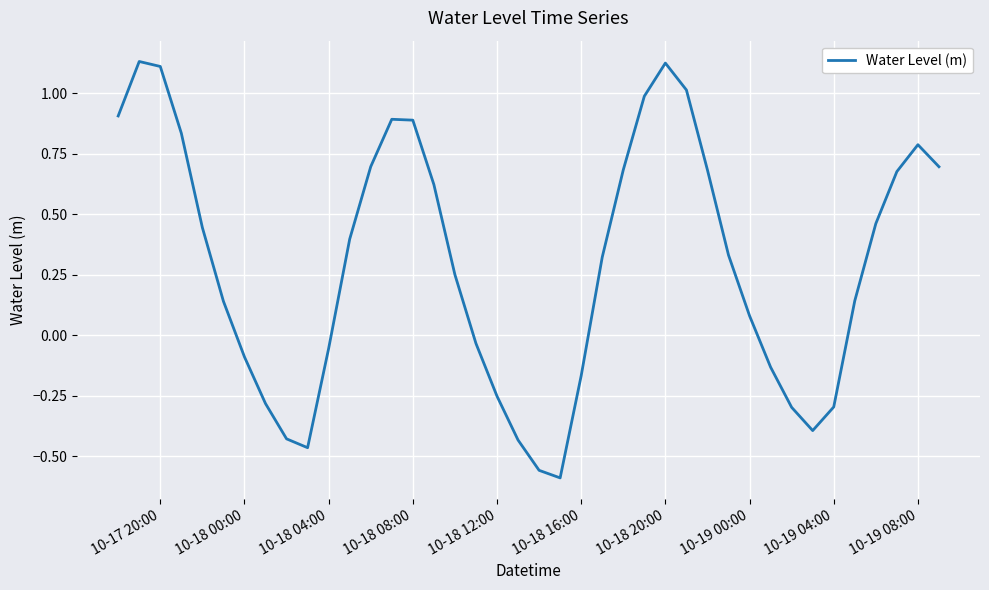

What is the difference between the maximum and minimum values?

1.7